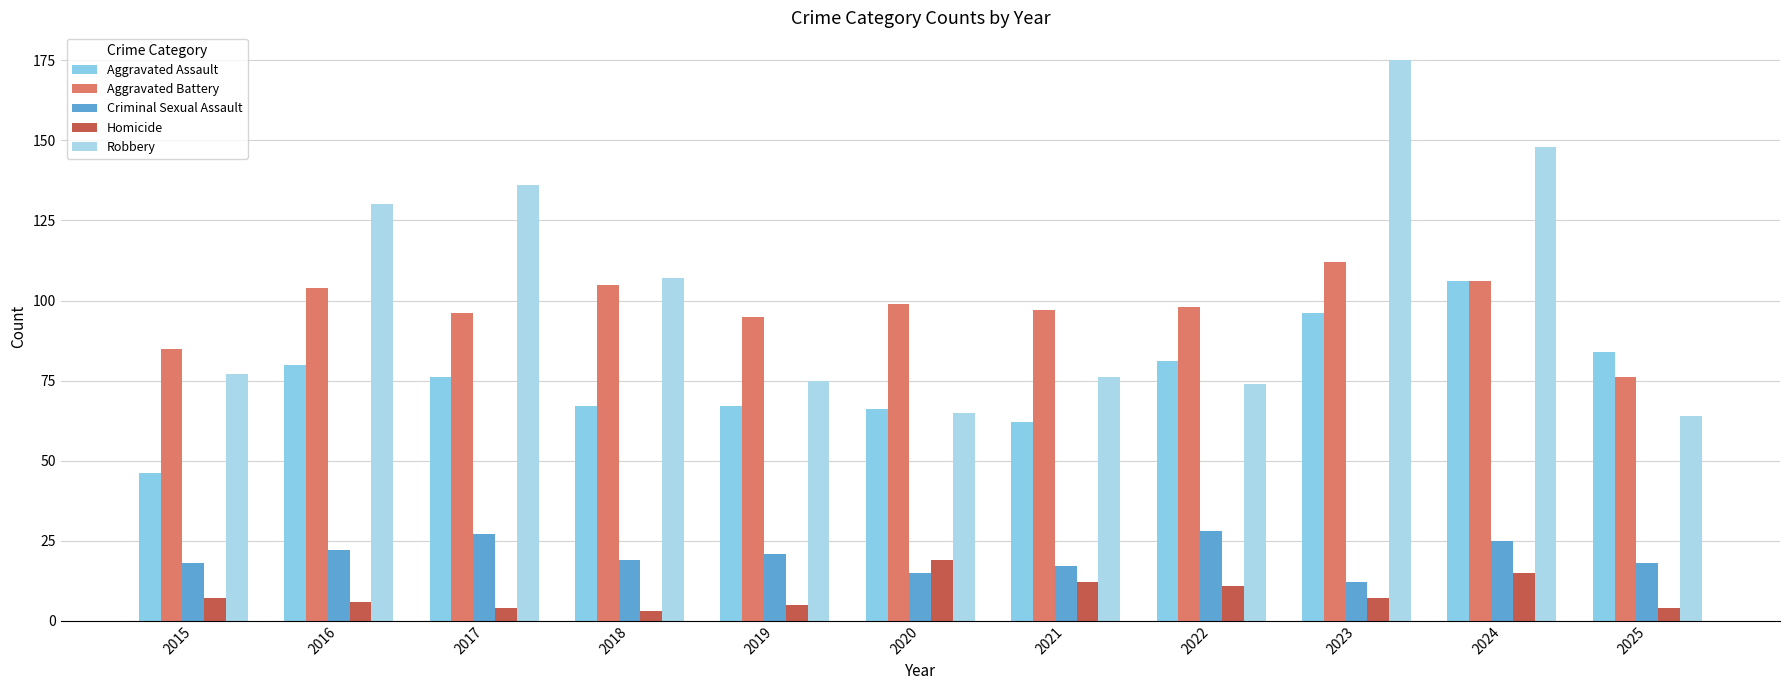

True or false: Aggravated Battery has a value of 105 at 2018.

True